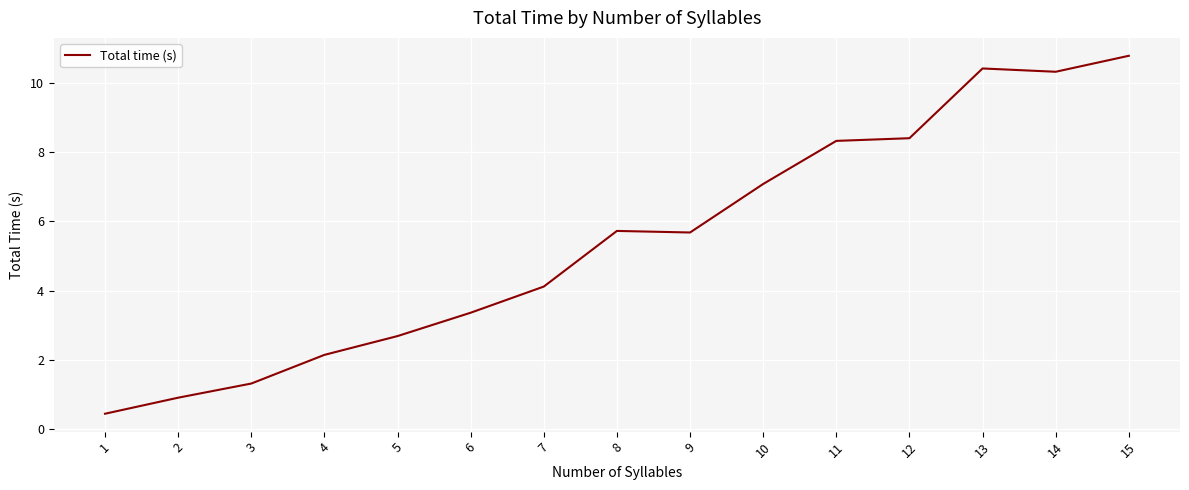

What is the difference between the values at 10 and 3?

5.8